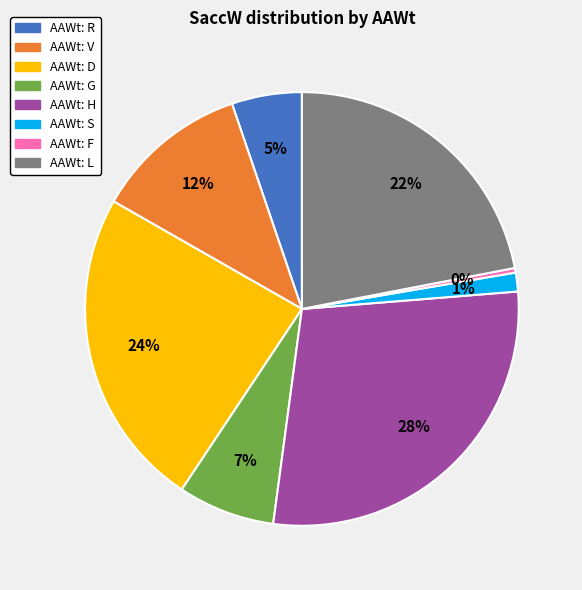

Rank the categories by value from highest to lowest.

AAWt: H, AAWt: D, AAWt: L, AAWt: V, AAWt: G, AAWt: R, AAWt: S, AAWt: F